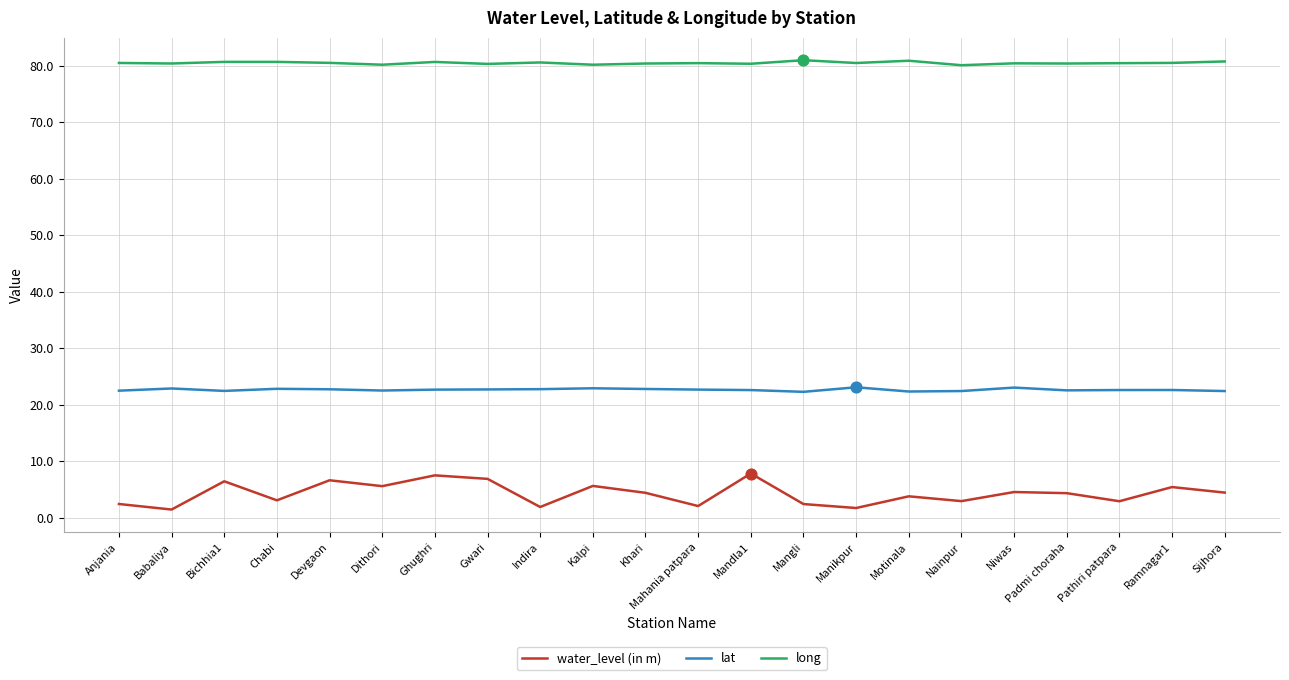

What is the spread (max minus min) of values at Devgaon?

73.9